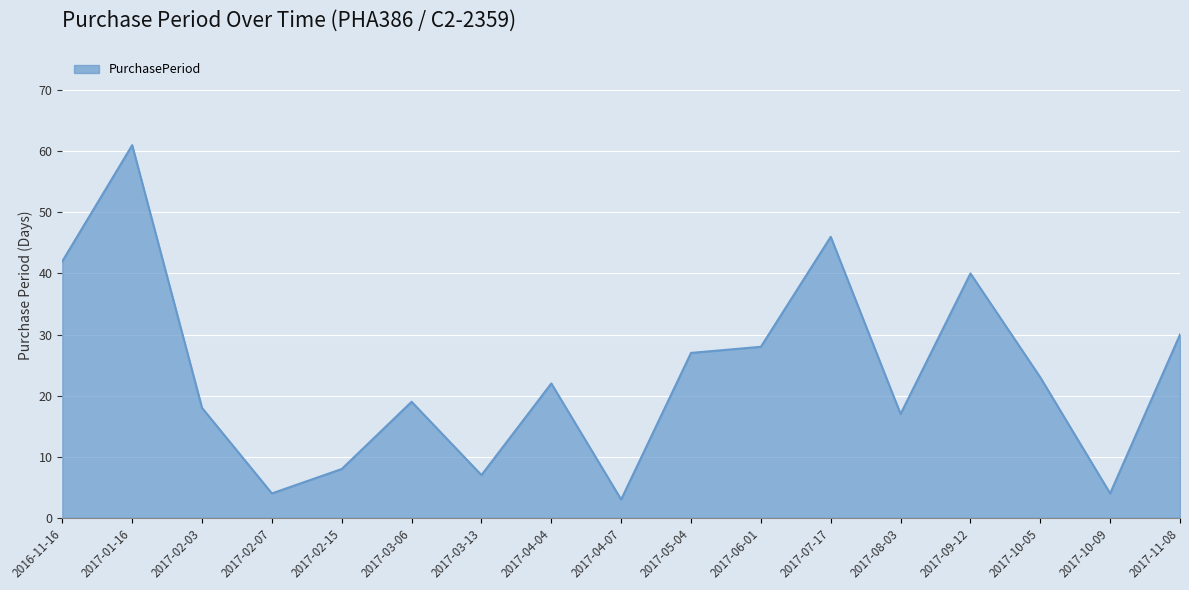

What is the change in value from 2017-05-04 to 2017-09-12?

+13